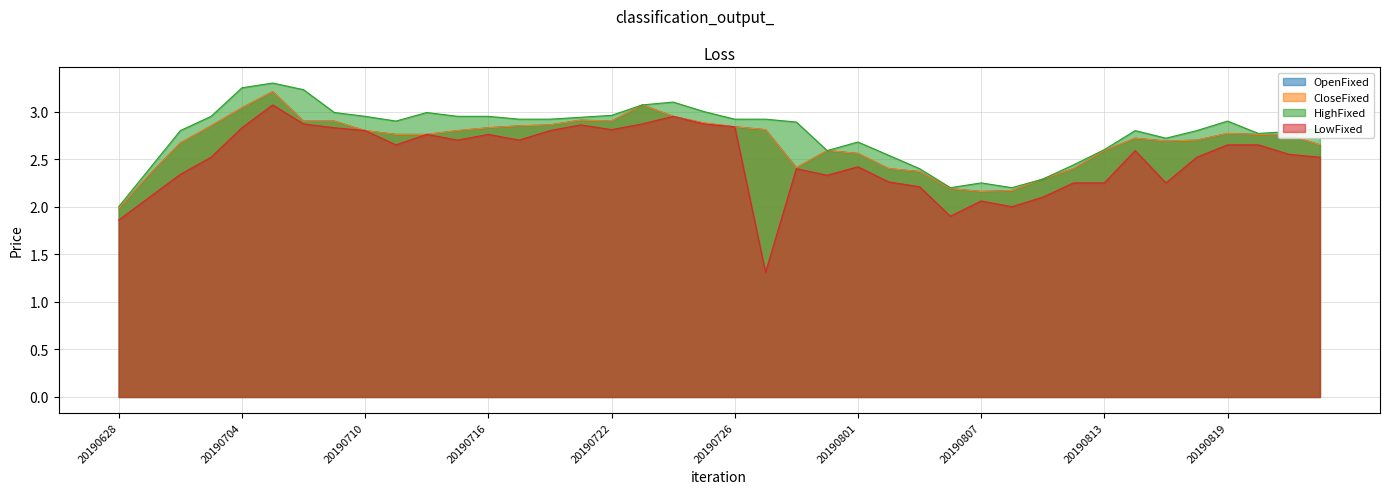

At which category does HighFixed reach its first local peak?

20190705